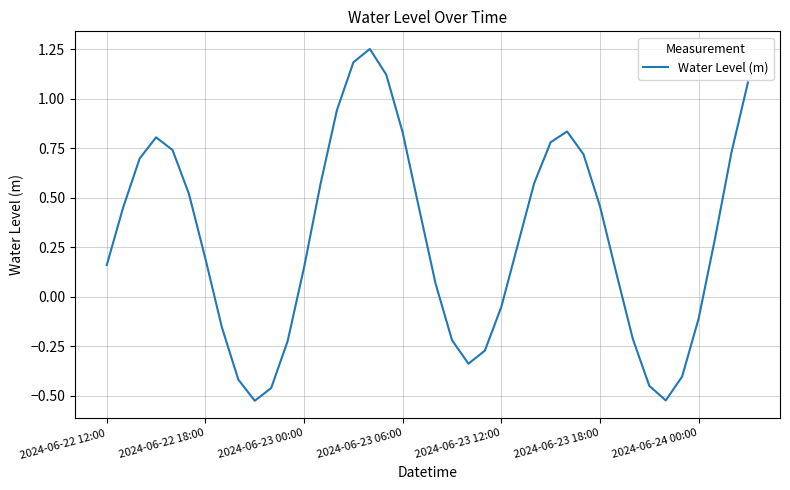

What is the difference between the maximum and minimum values?

1.8